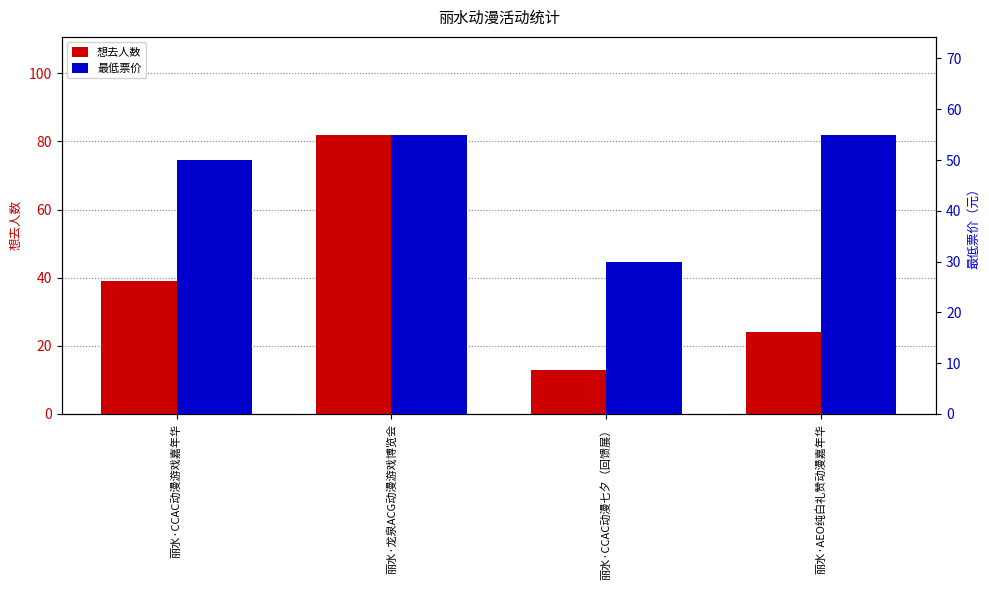

What is the difference between the highest and lowest values at 丽水·CCAC动漫七夕（回馈展）?

16.9